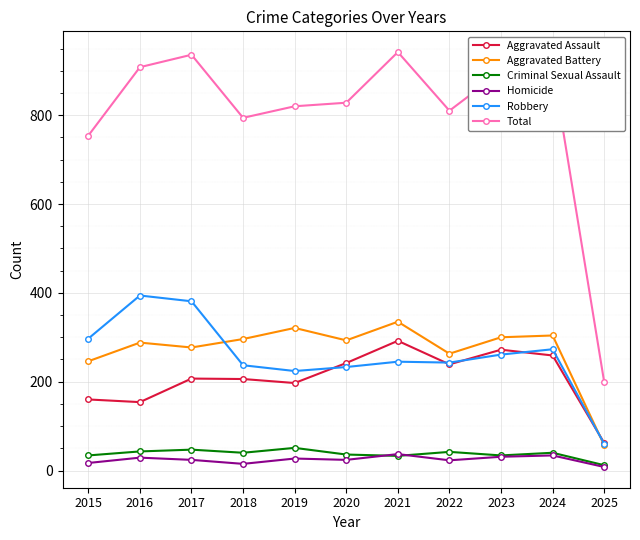

In Aggravated Assault, how many points are lower than both neighbors (excluding endpoints)?

3